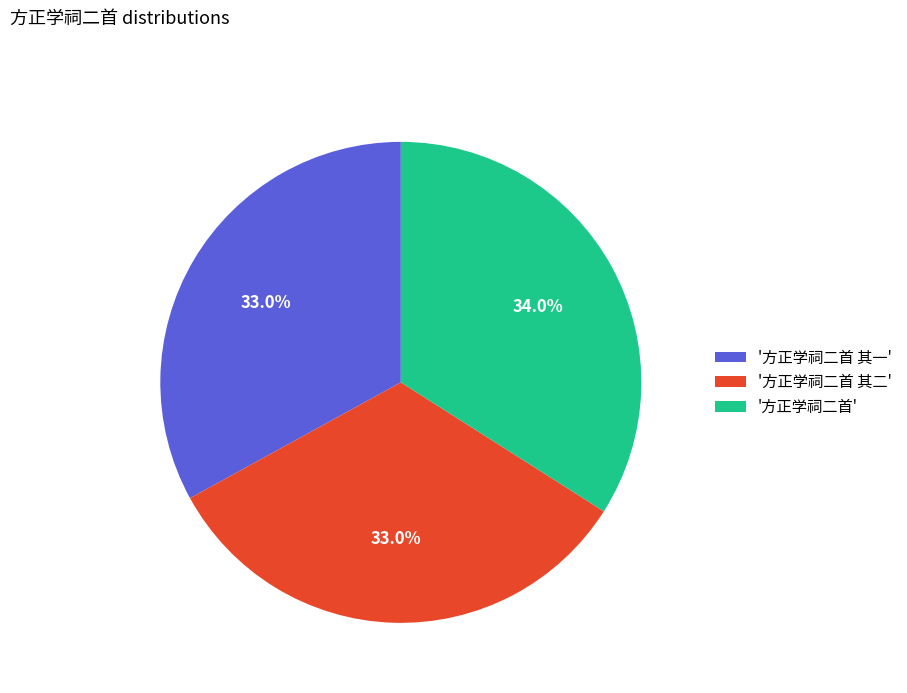

Is there a majority slice in this chart?

No